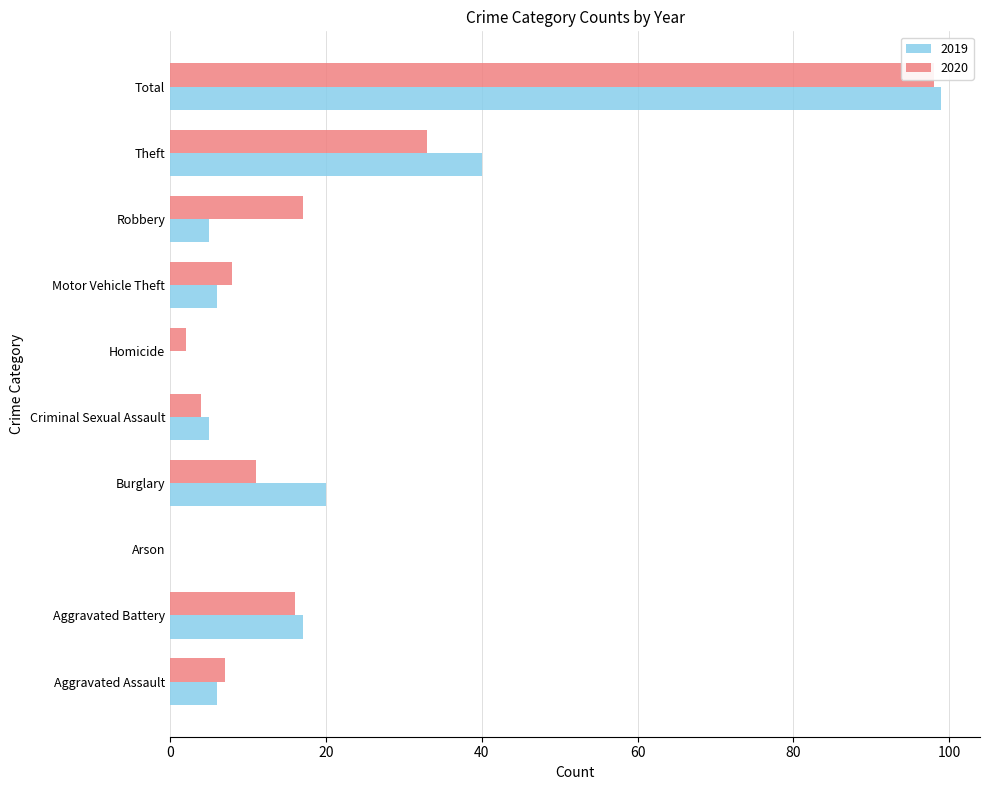

What is the sum of the 2020 values at Arson and Aggravated Assault?

7